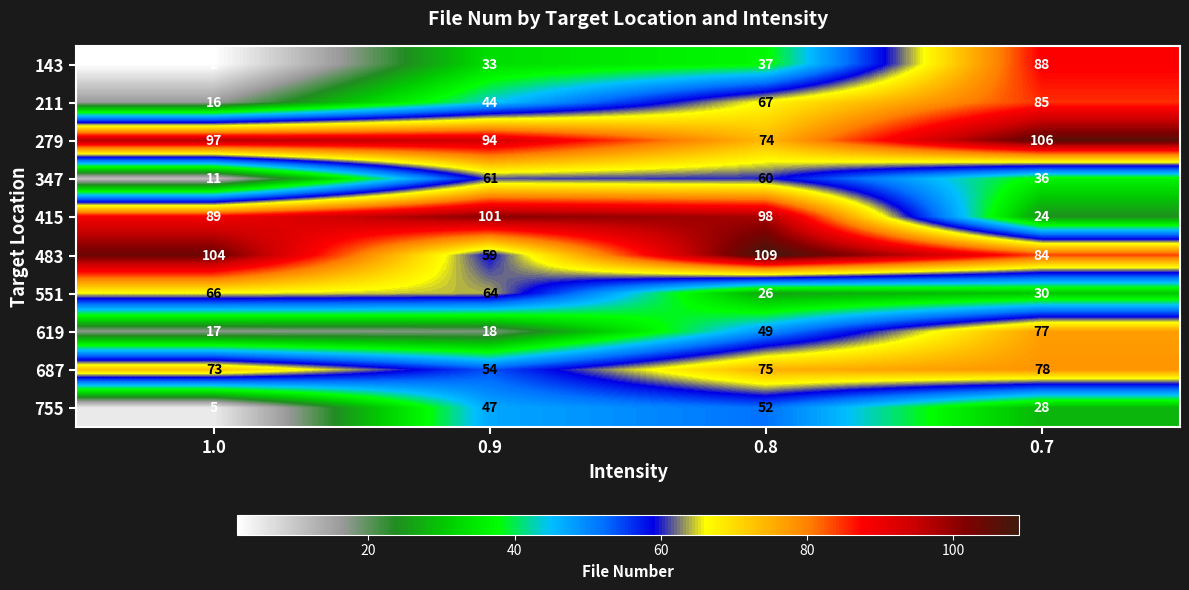

What is the difference between the second highest and second lowest values in the 347 series?

24